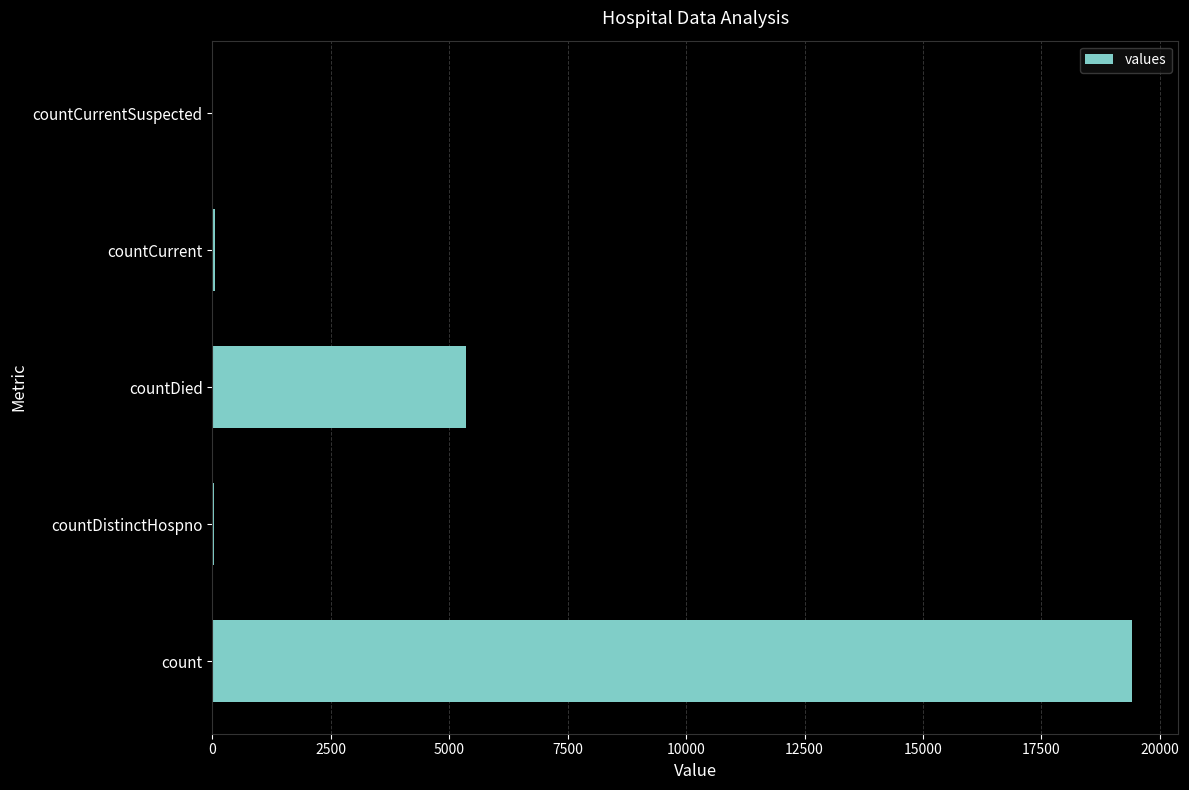

Is it true that the value at count is 33955?

False